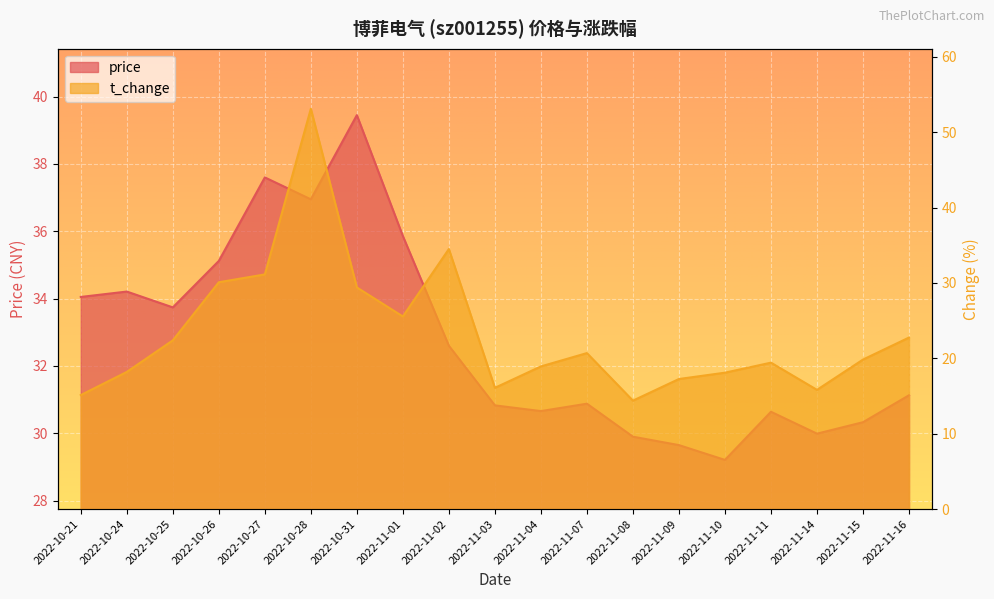

What is the sum of the t_change values at 2022-11-10 and 2022-10-25?

40.5